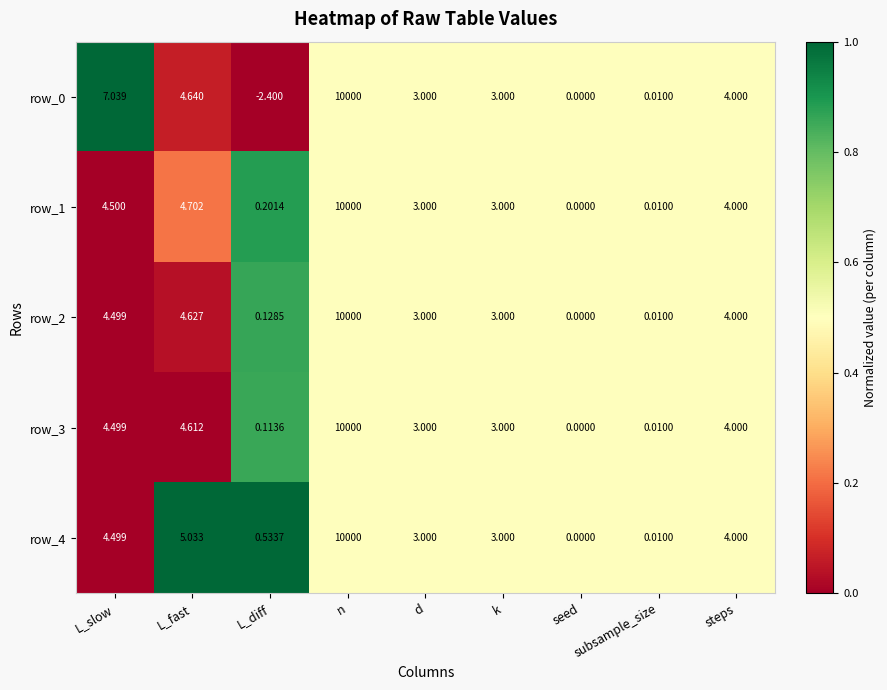

Is the value of row_2 at n greater than the value of row_1 at L_slow?

Yes